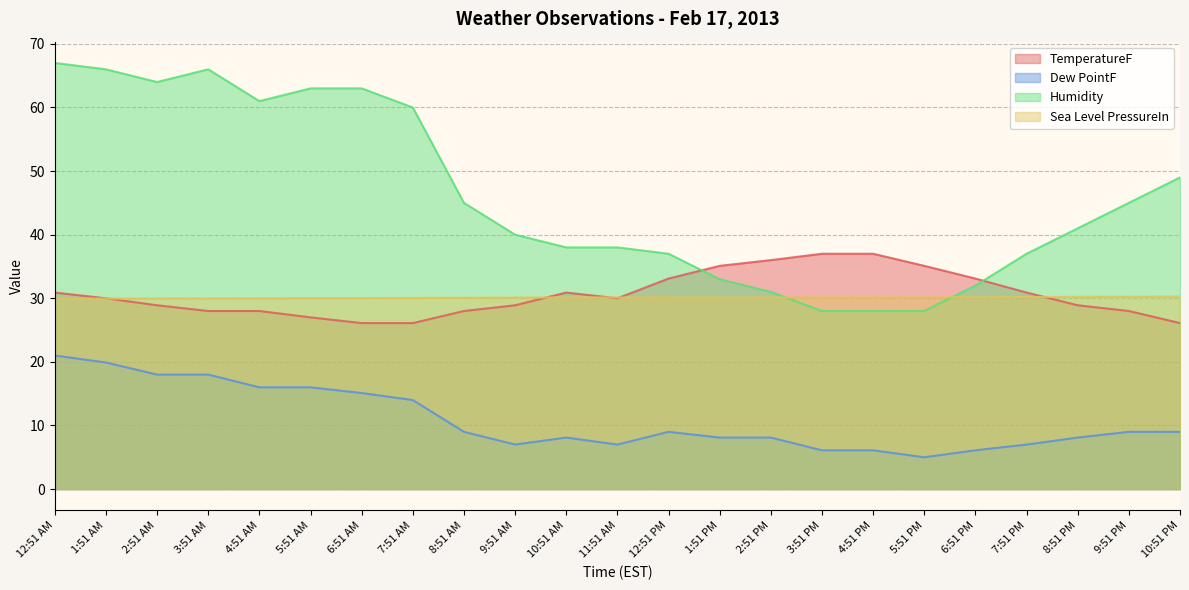

How many data points in TemperatureF are above 30?

10